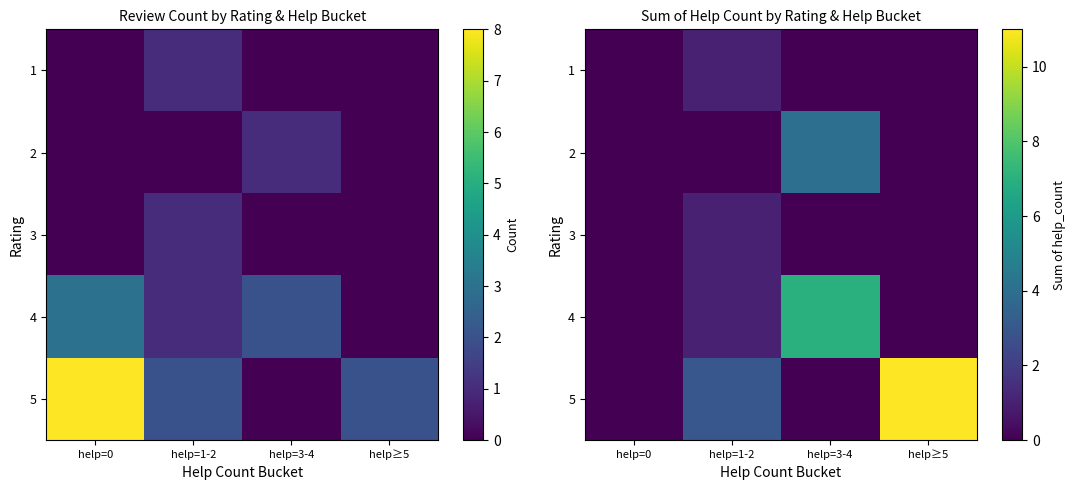

What is the maximum value shown in the chart?

11